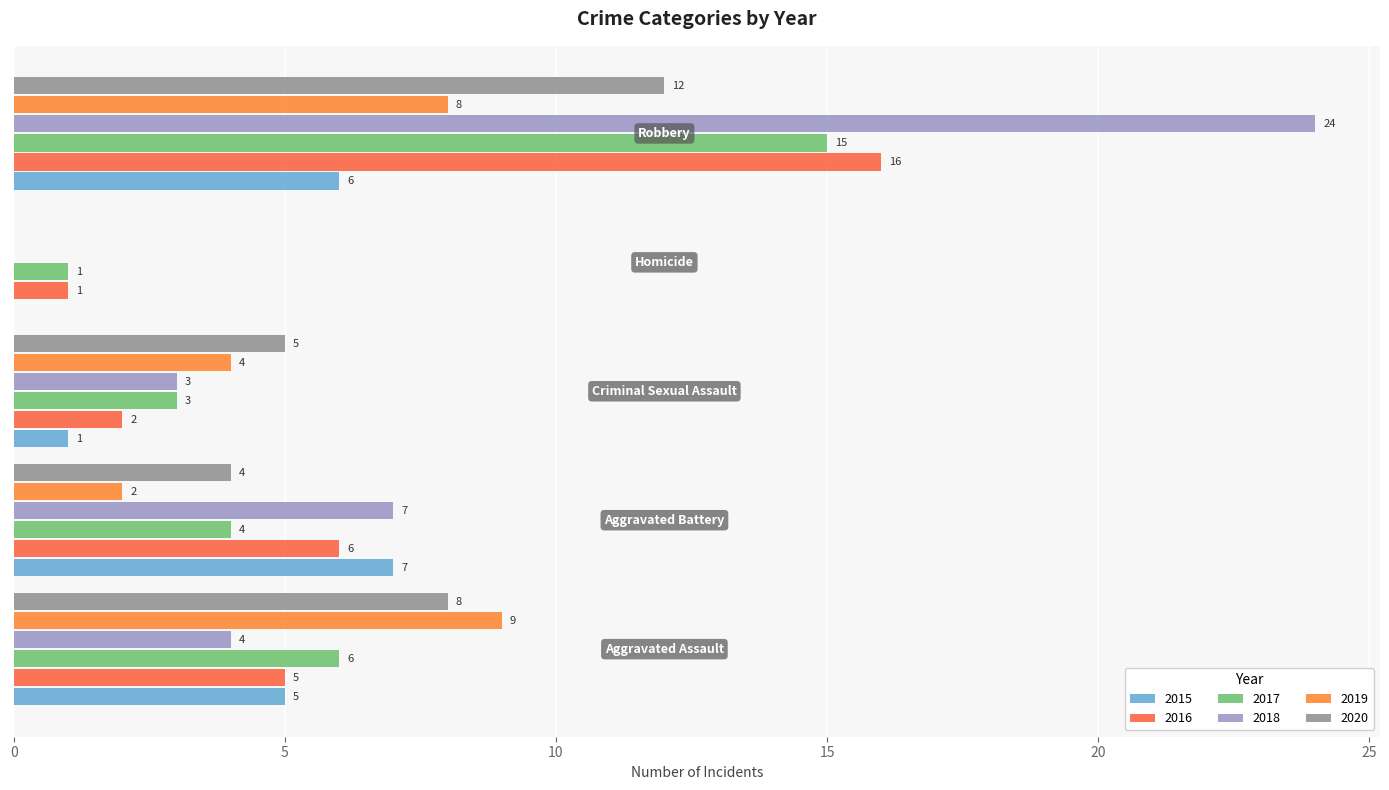

At which category is the sum across all series the highest?

Robbery